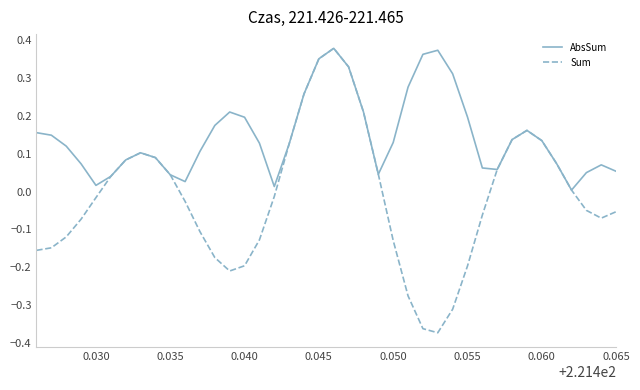

Which series has the largest total across all categories?

AbsSum